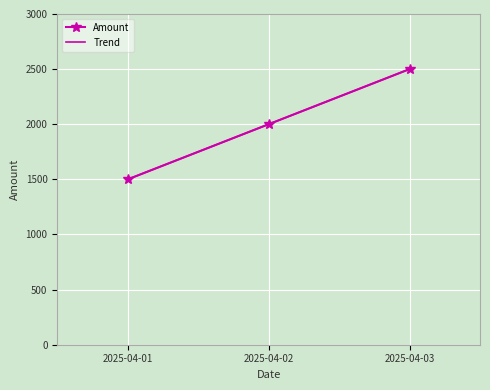

How many values in the Amount series are below 2000?

1